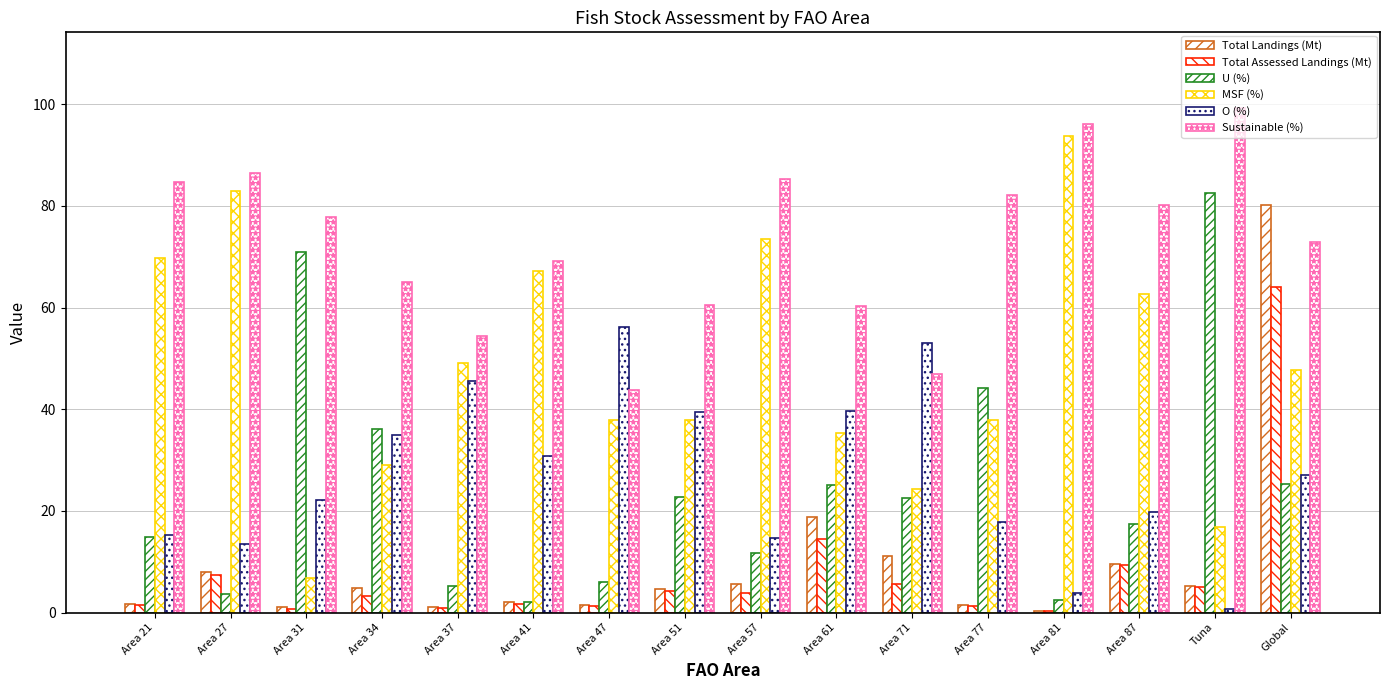

How many values in the U (%) series exceed 22?

8